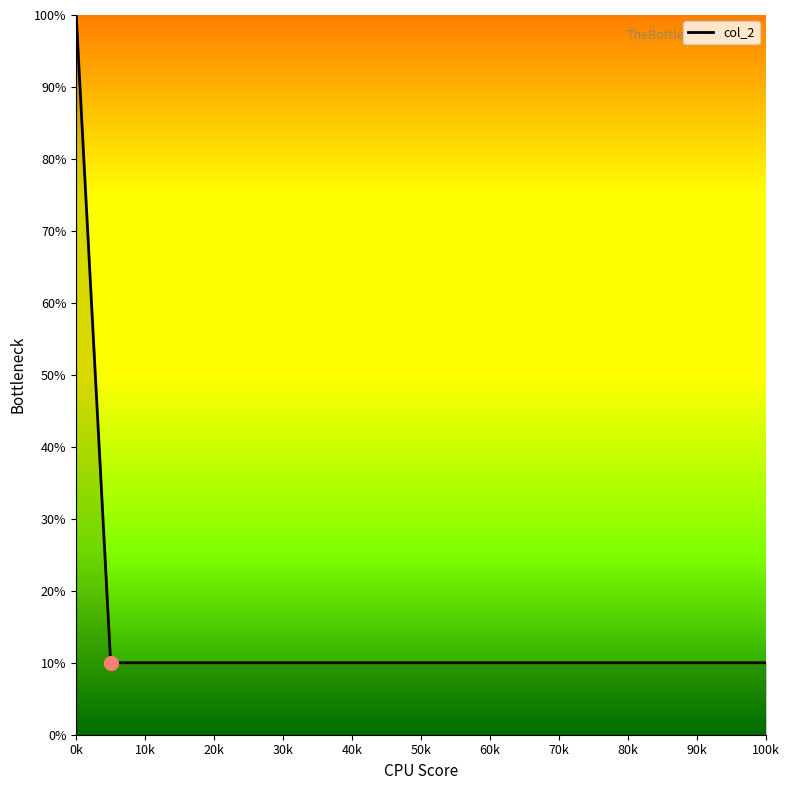

Rank the categories by value from highest to lowest.

0k, 10k, 20k, 30k, 40k